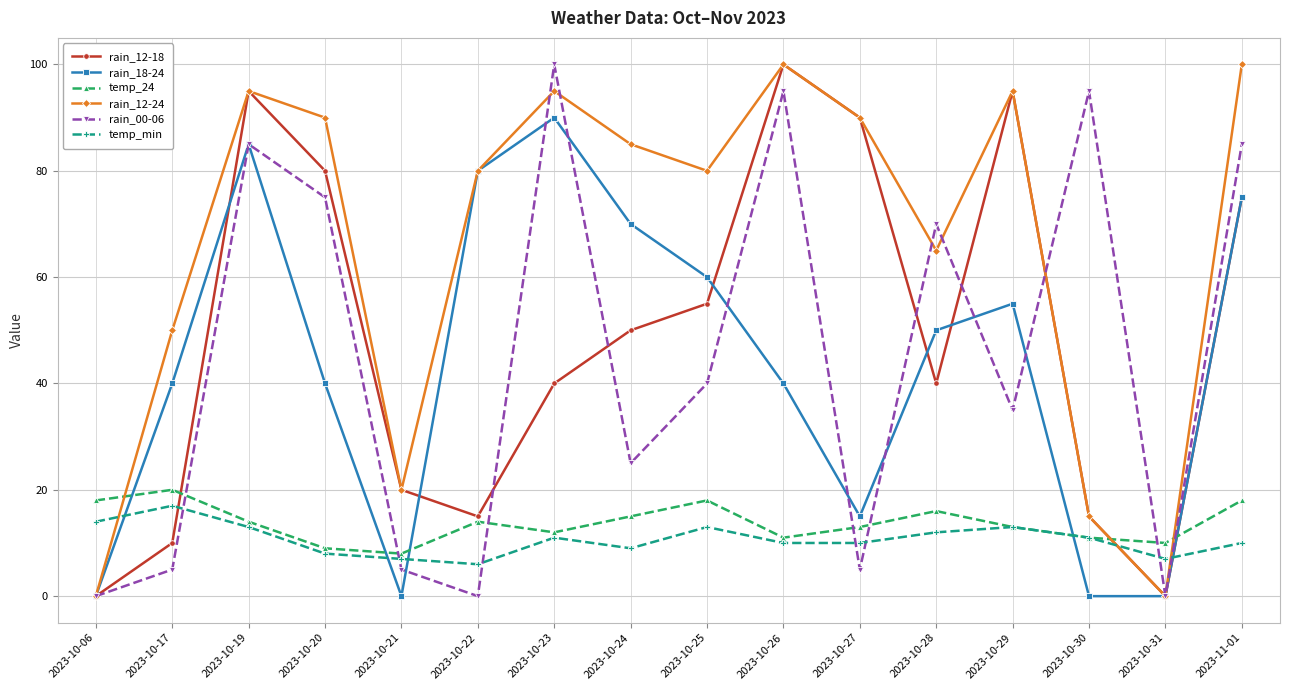

At how many categories does at least one series exceed 5?

16